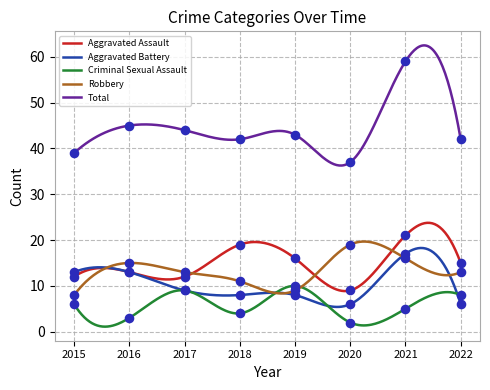

What are all the series names shown in the legend?

Aggravated Assault, Aggravated Battery, Criminal Sexual Assault, Robbery, Total